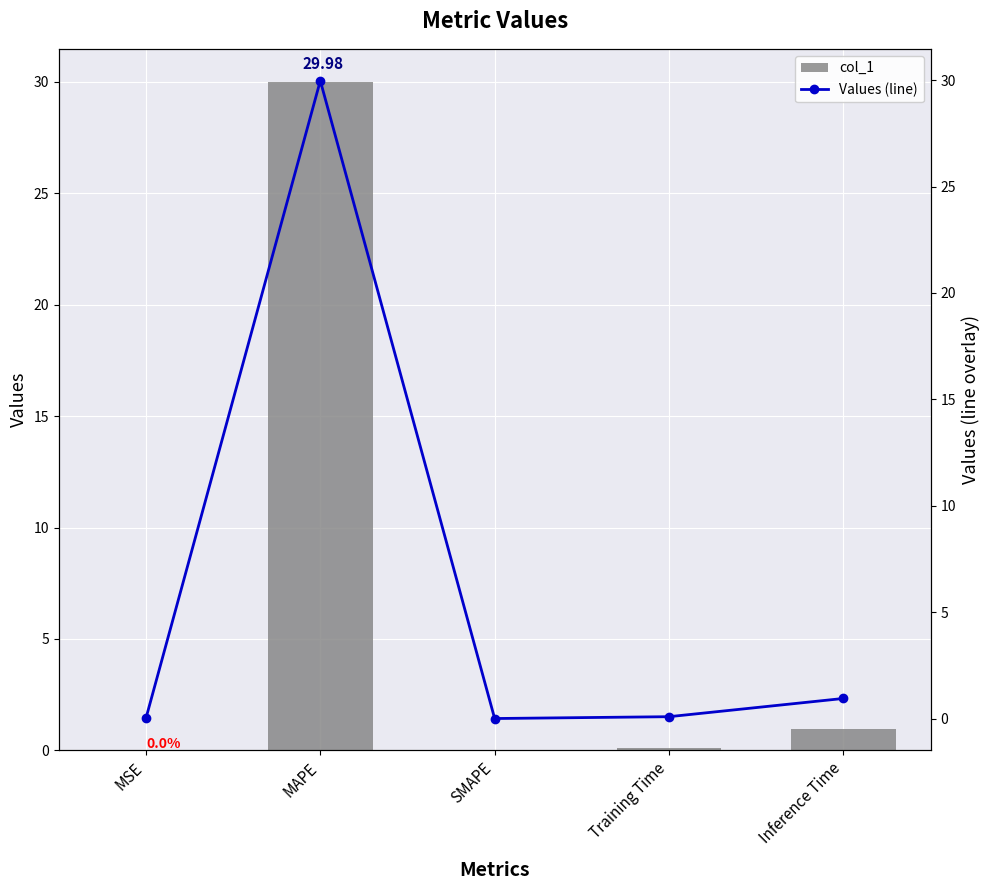

Reading left to right, what are all the values shown in this chart?

col_1: MSE=0.0	MAPE=30.0	SMAPE=0.0	Training Time=0.1	Inference Time=0.9
Values (line): MSE=0.0	MAPE=30.0	SMAPE=0.0	Training Time=0.1	Inference Time=0.9